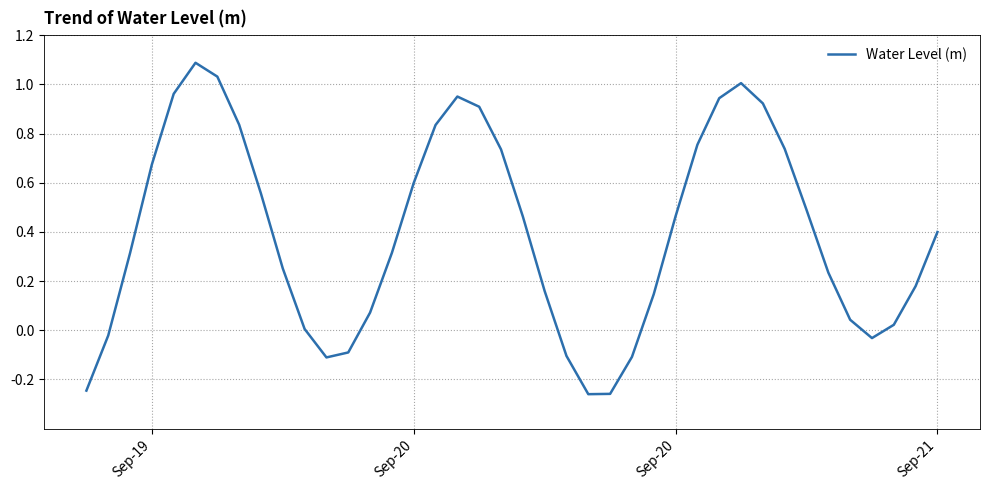

What is the difference between the maximum and minimum values?

1.3